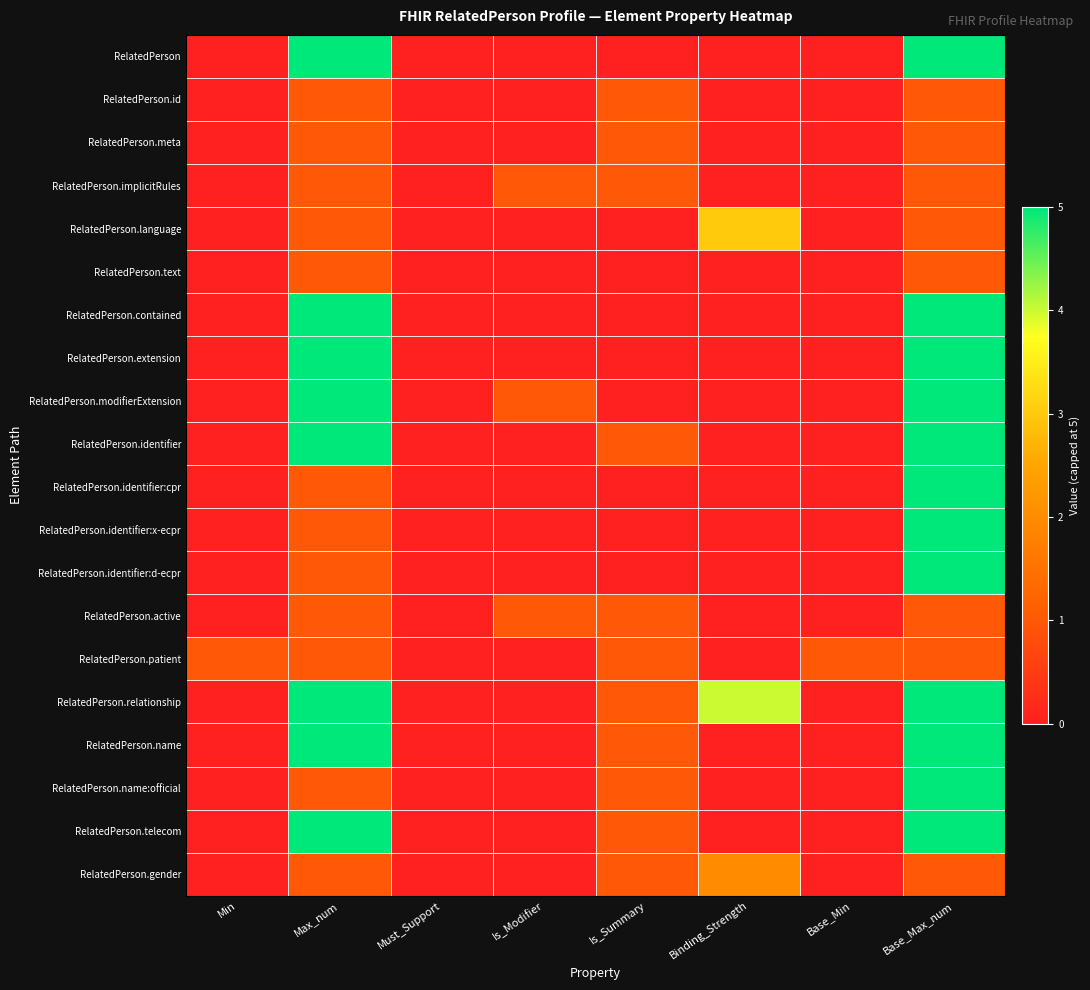

Which category has the lowest value across all series?

Min